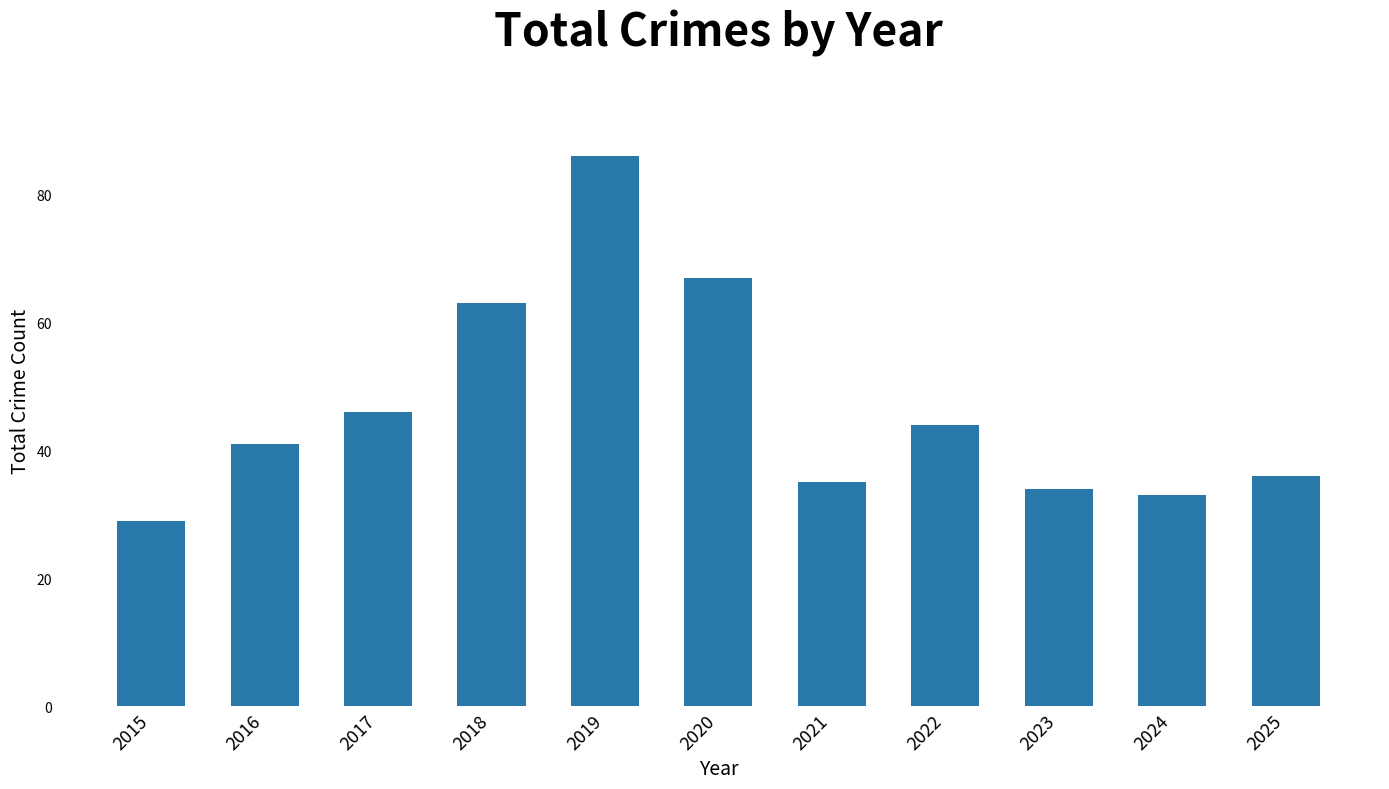

What is the average value?

47